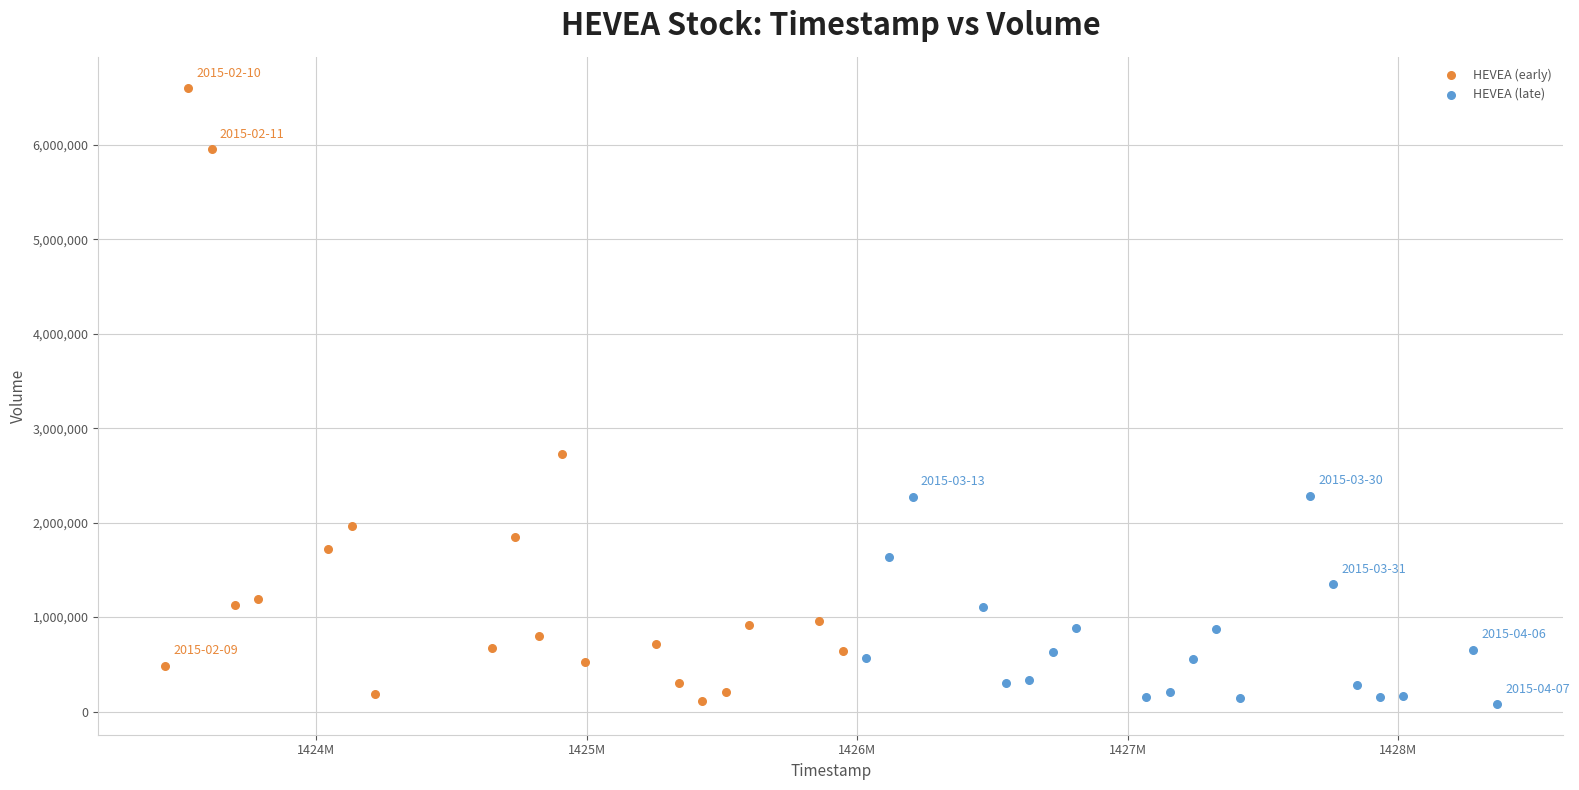

What are all the series names shown in the legend?

HEVEA (early), HEVEA (late)